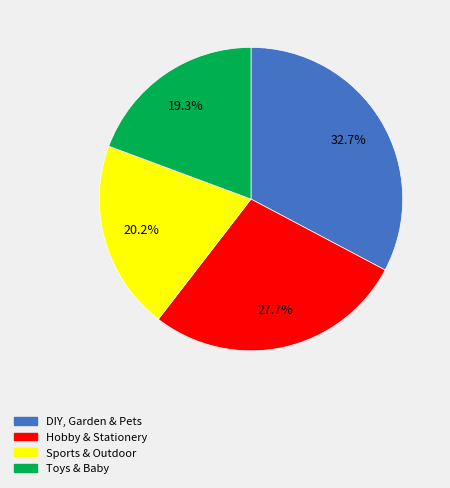

To the nearest percent, what portion does Sports & Outdoor represent?

20%